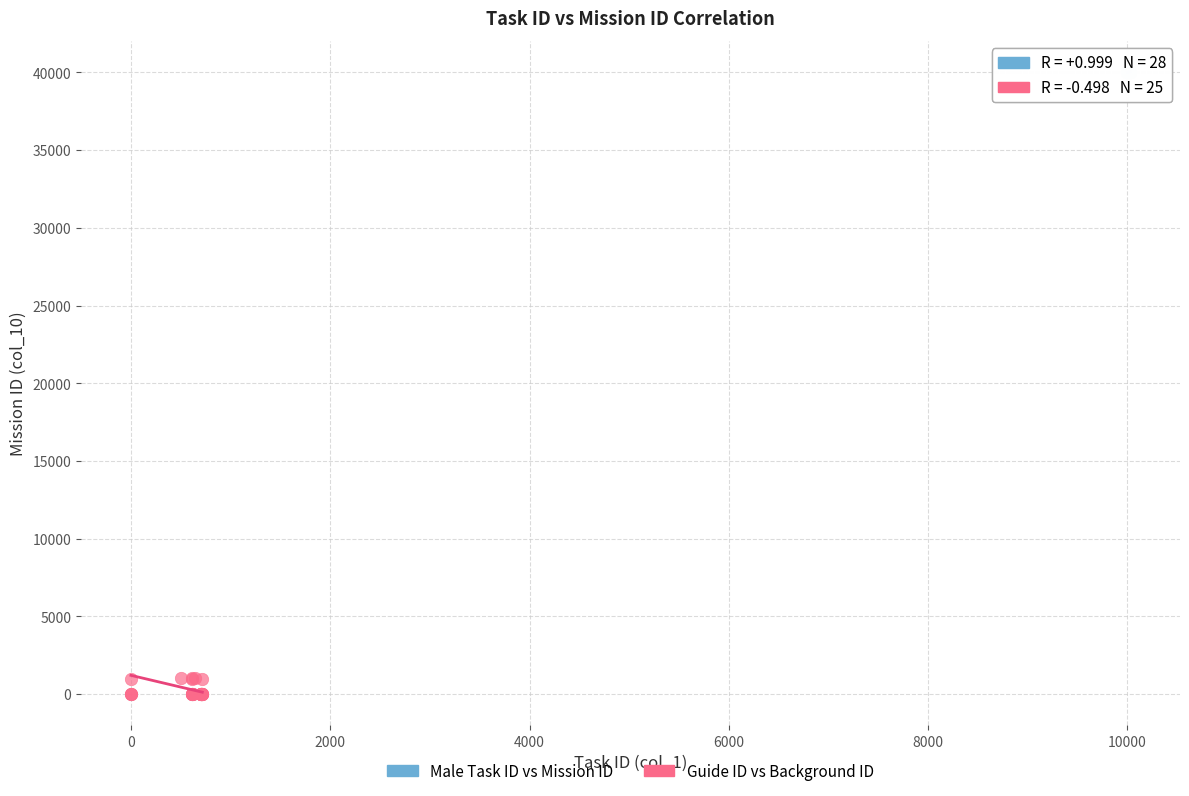

Which series reaches the maximum Y coordinate?

Male Task ID vs Mission ID